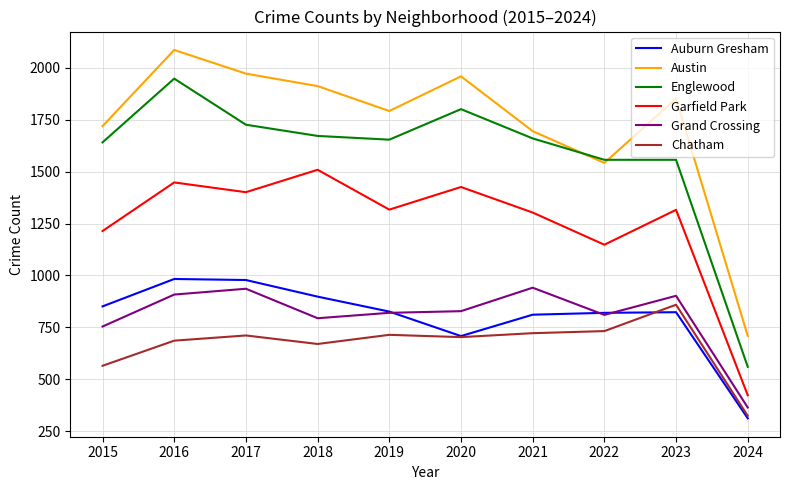

Which series has the widest spread of values?

Englewood